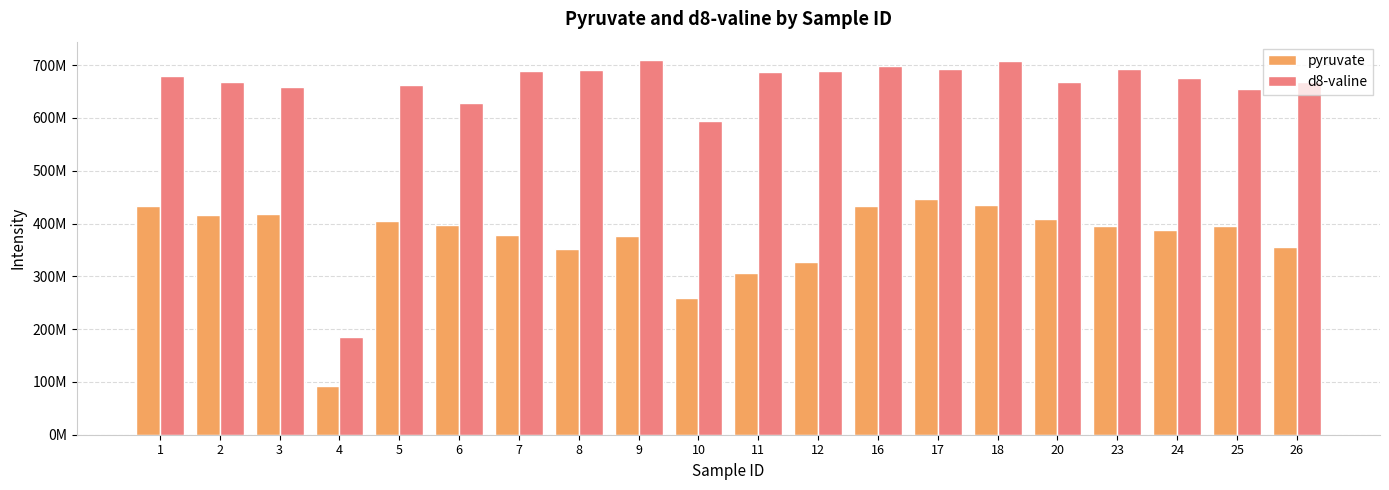

What is the average value of the d8-valine series?

649950000